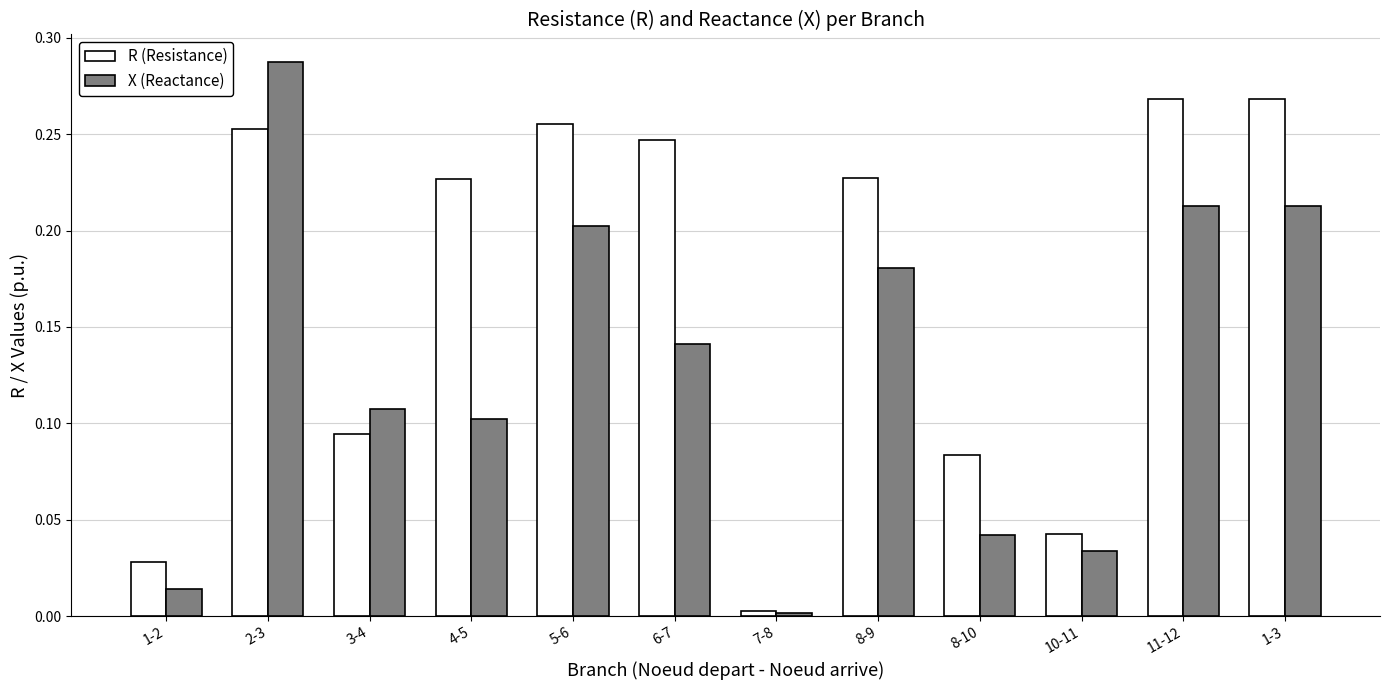

What is the sum of all X (Reactance) values?

1.5